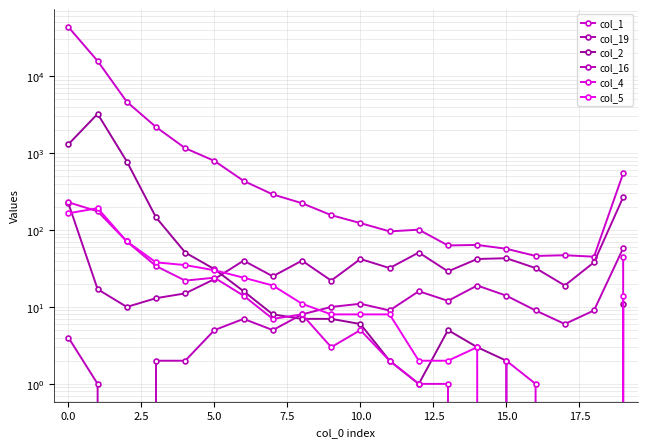

What is the total value across all series at 11?

149